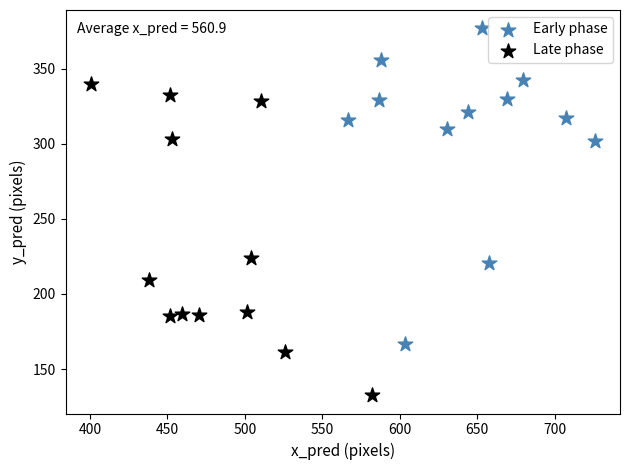

Which series reaches the minimum Y coordinate?

Late phase